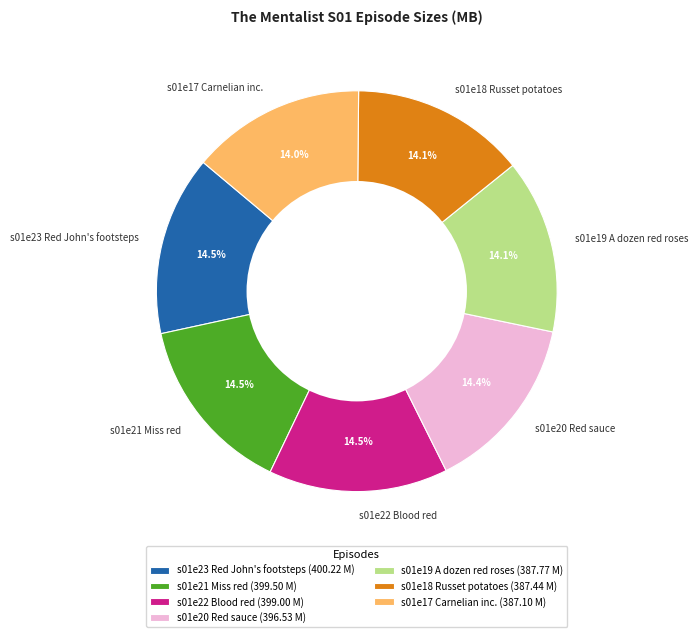

Do s01e23 Red John's footsteps and s01e18 Russet potatoes together represent more than half of the pie?

No